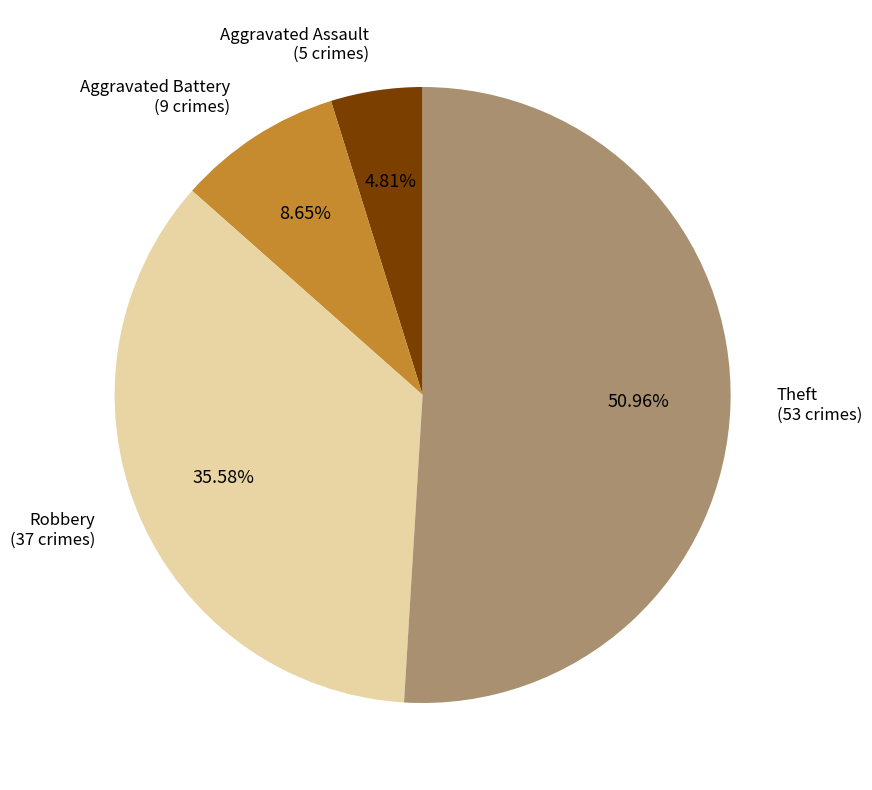

Is there any slice that represents more than half of the pie?

Yes